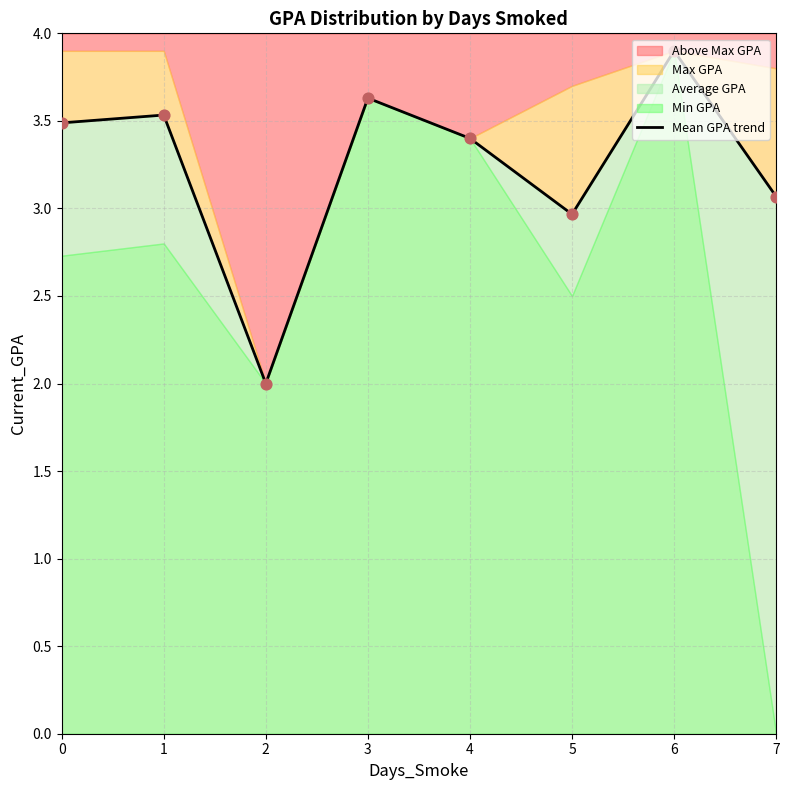

What is the change in value from 0 to 6?

+0.4